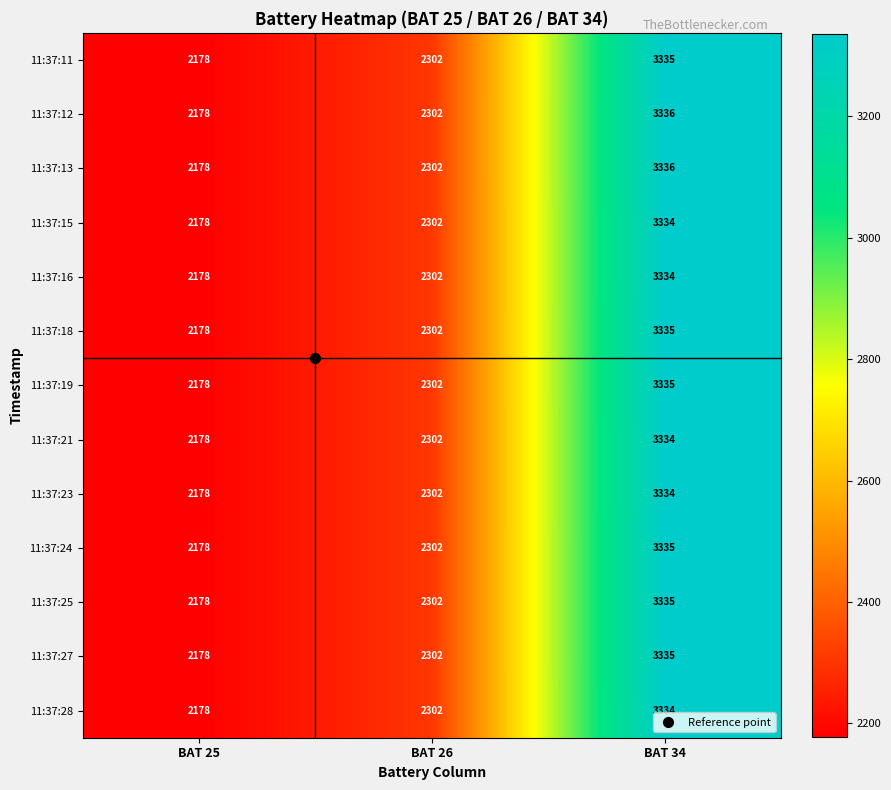

What is the smallest value displayed?

2178